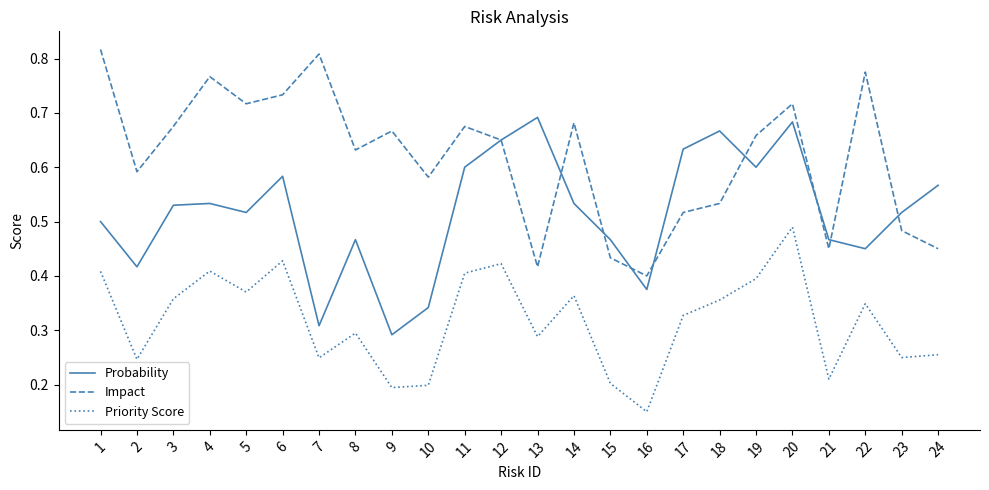

At which category is the sum across all series the highest?

20